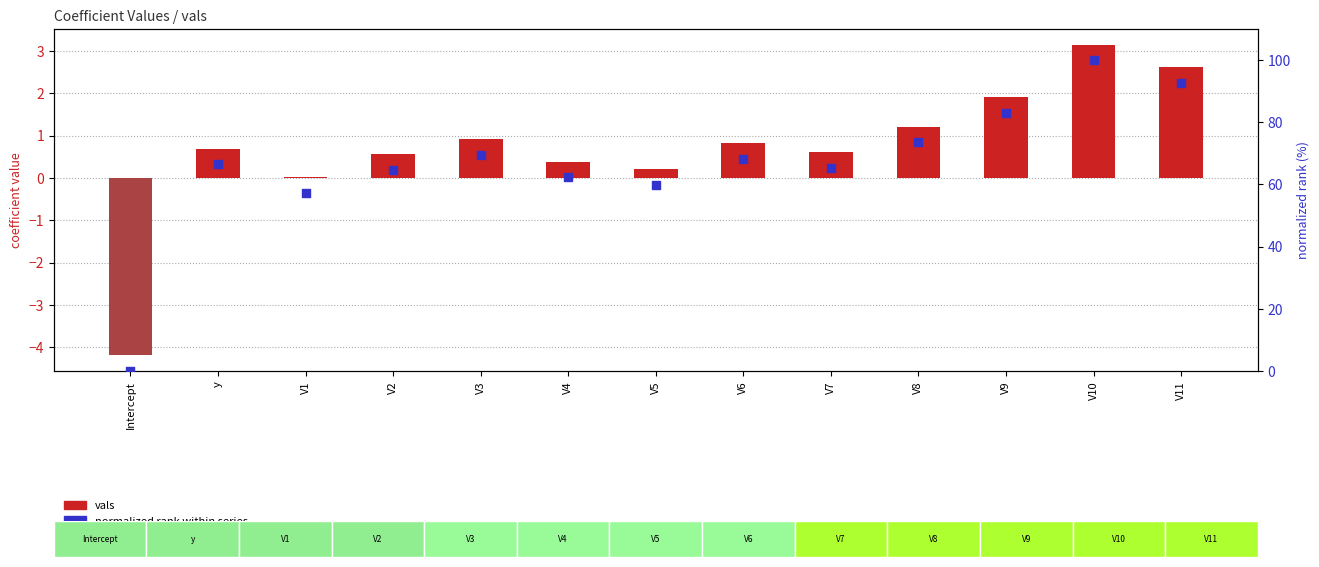

Which series has the widest spread of Y values?

normalized rank